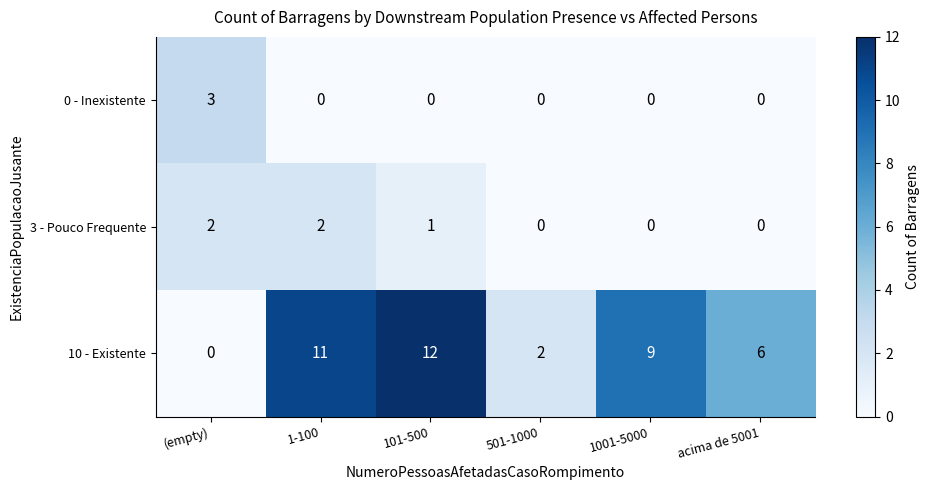

Between (empty) and 1-100, which series saw the biggest shift?

10 - Existente